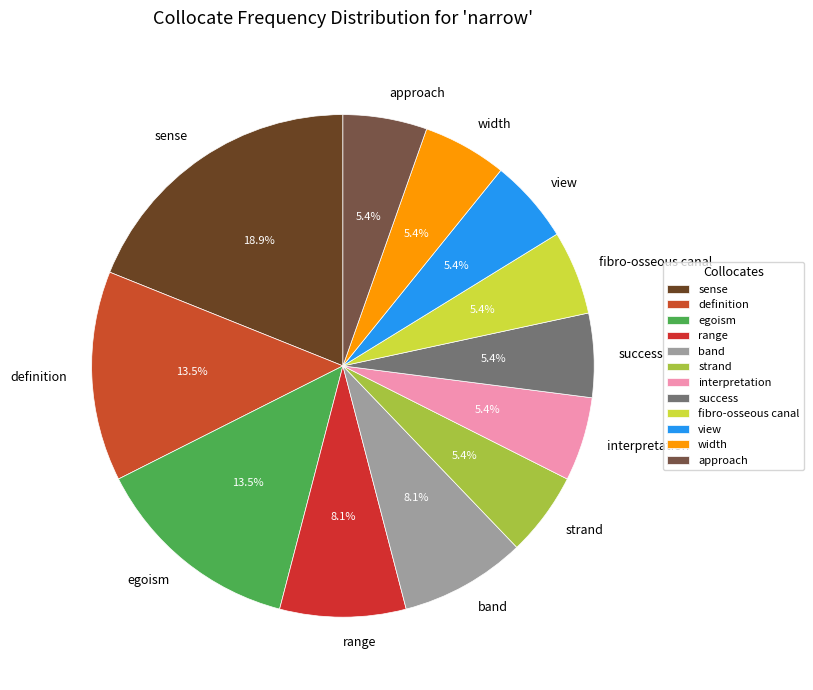

To the nearest percent, what portion does view represent?

5%